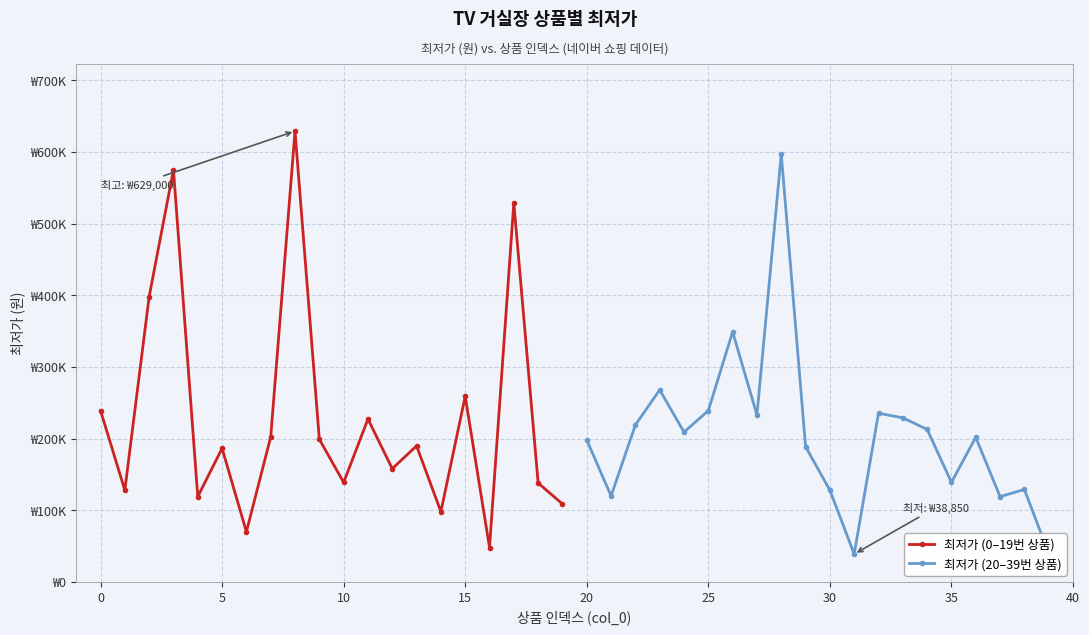

In 최저가 (0–19번 상품), how many points are higher than both neighbors (excluding endpoints)?

7